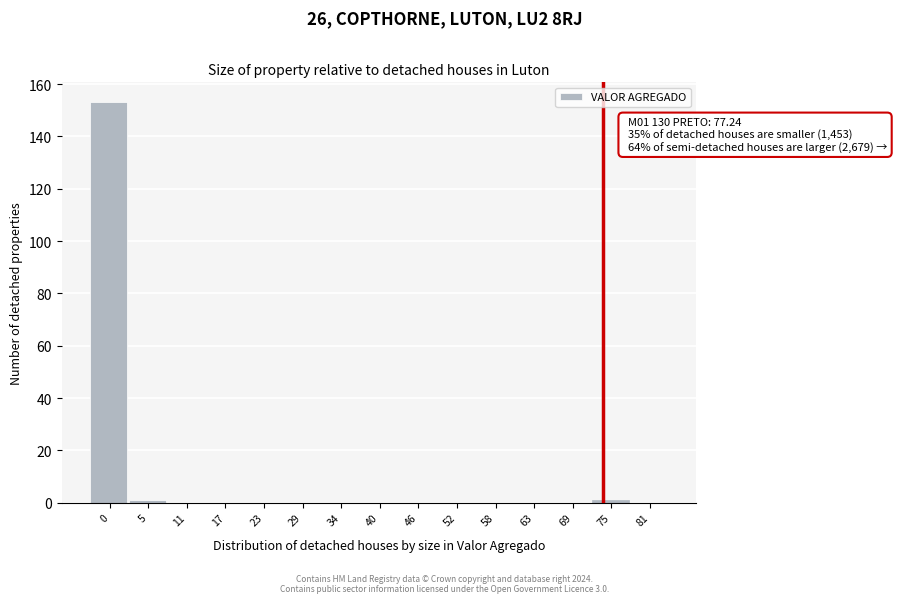

Reading left to right, what are all the values shown in this chart?

0=153	5=1	11=0	17=0	23=0	29=0	34=0	40=0	46=0	52=0	58=0	63=0	69=0	75=1	81=0